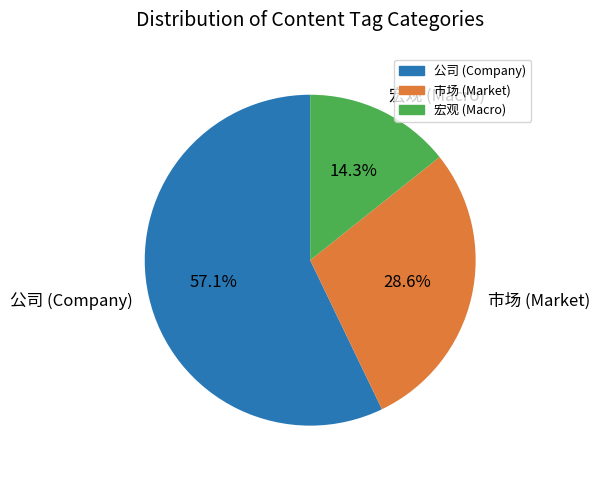

To the nearest percent, what is the difference between the largest and smallest slice percentages?

43%